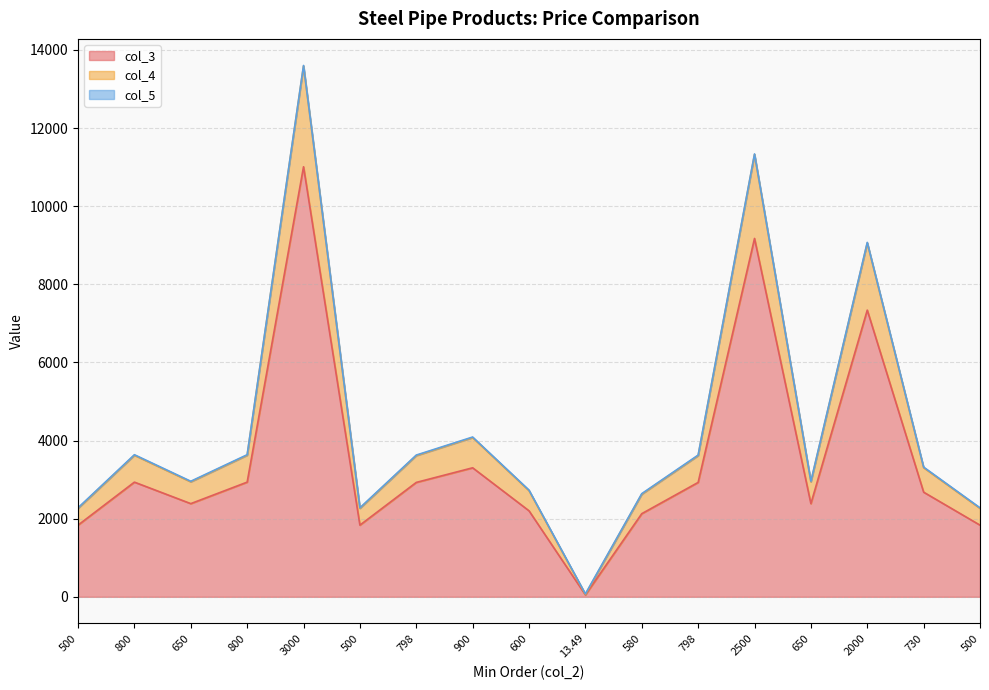

True or false: col_4 and col_3 cross at least once.

False